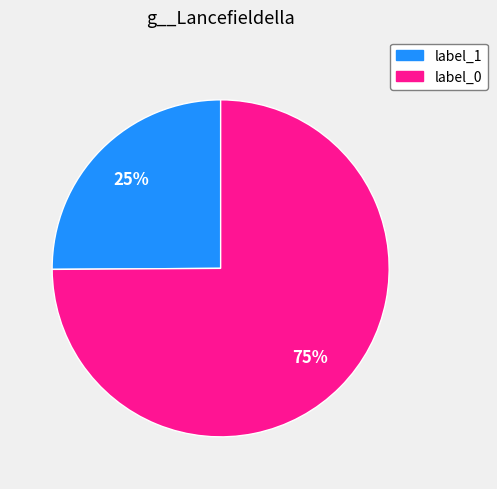

Does any single category account for the majority?

Yes